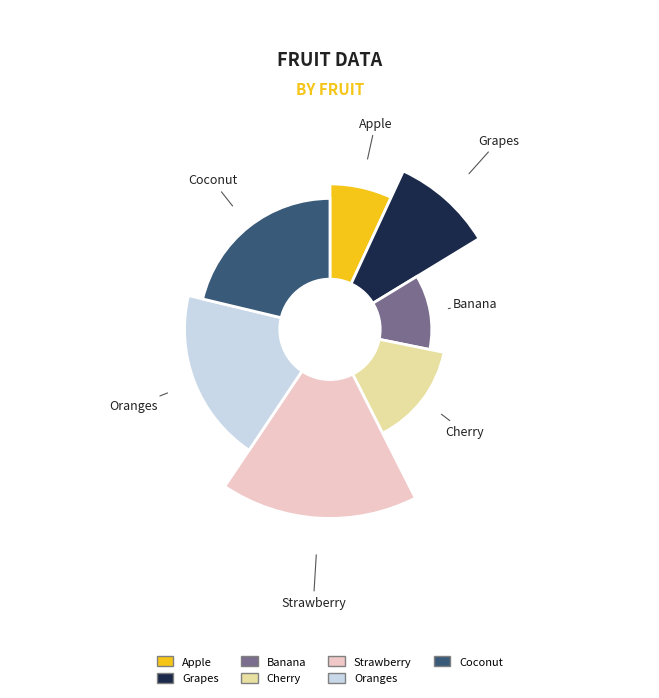

To the nearest percent, what is the difference between the Grapes and Coconut slice percentages?

12%